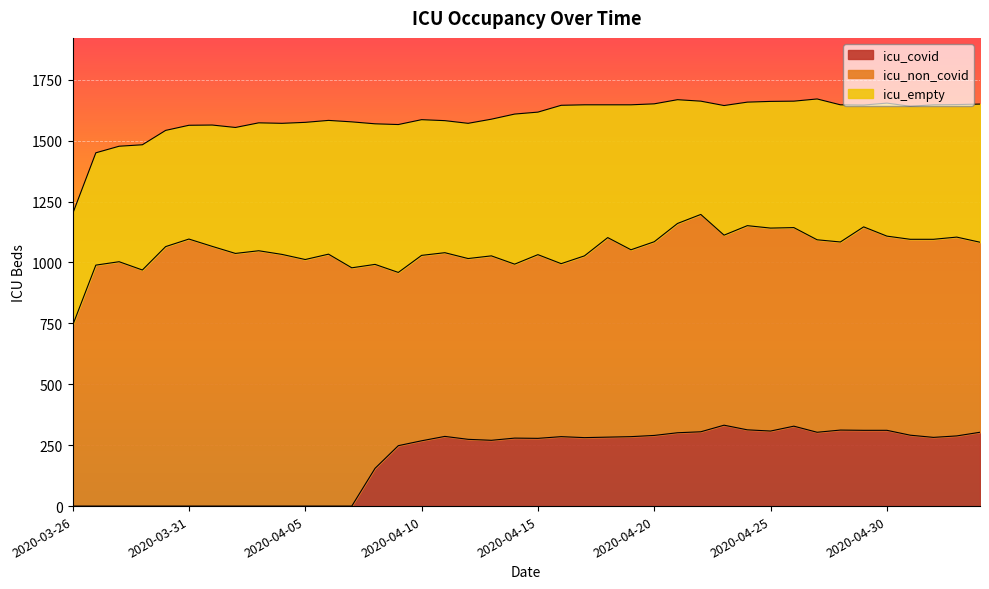

What are all the series names shown in the legend?

icu_covid, icu_non_covid, icu_empty